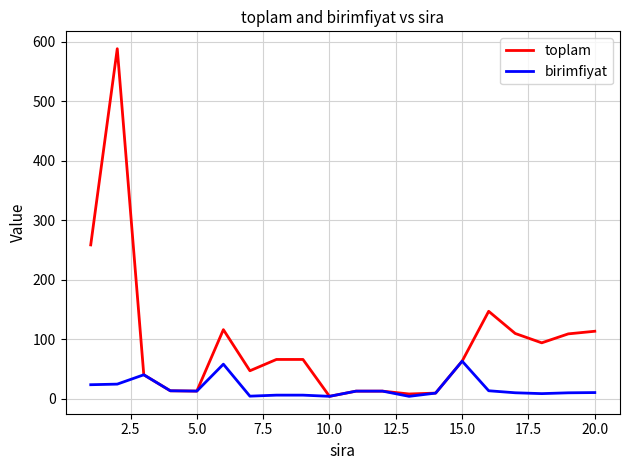

List the series in order of their peak value, lowest first.

birimfiyat, toplam